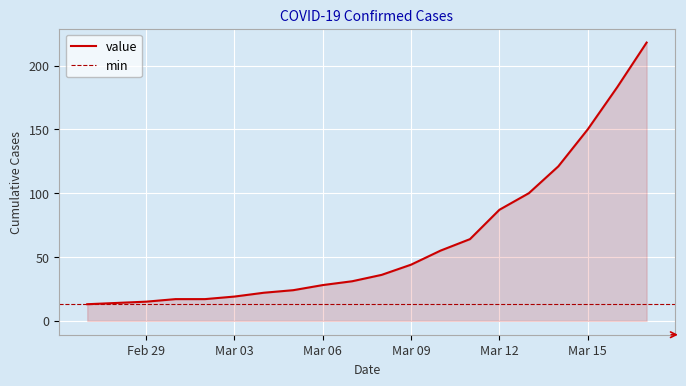

The value series shows 150 at Mar 15. True or false?

True